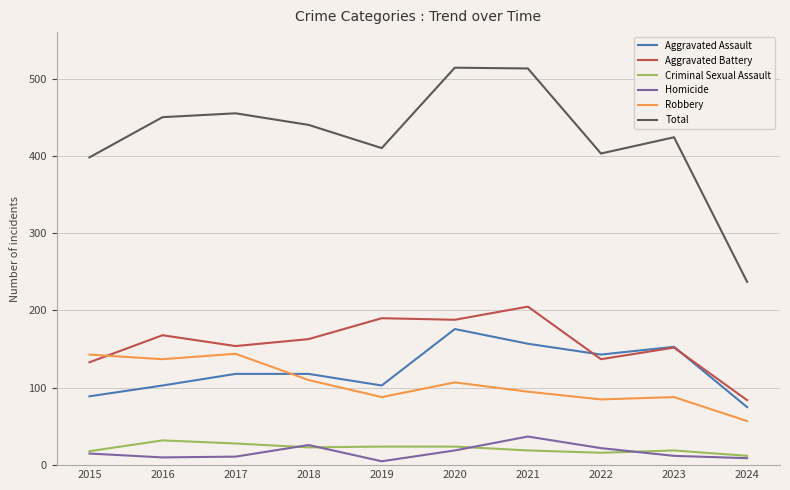

True or false: Total and Homicide cross at least once.

False